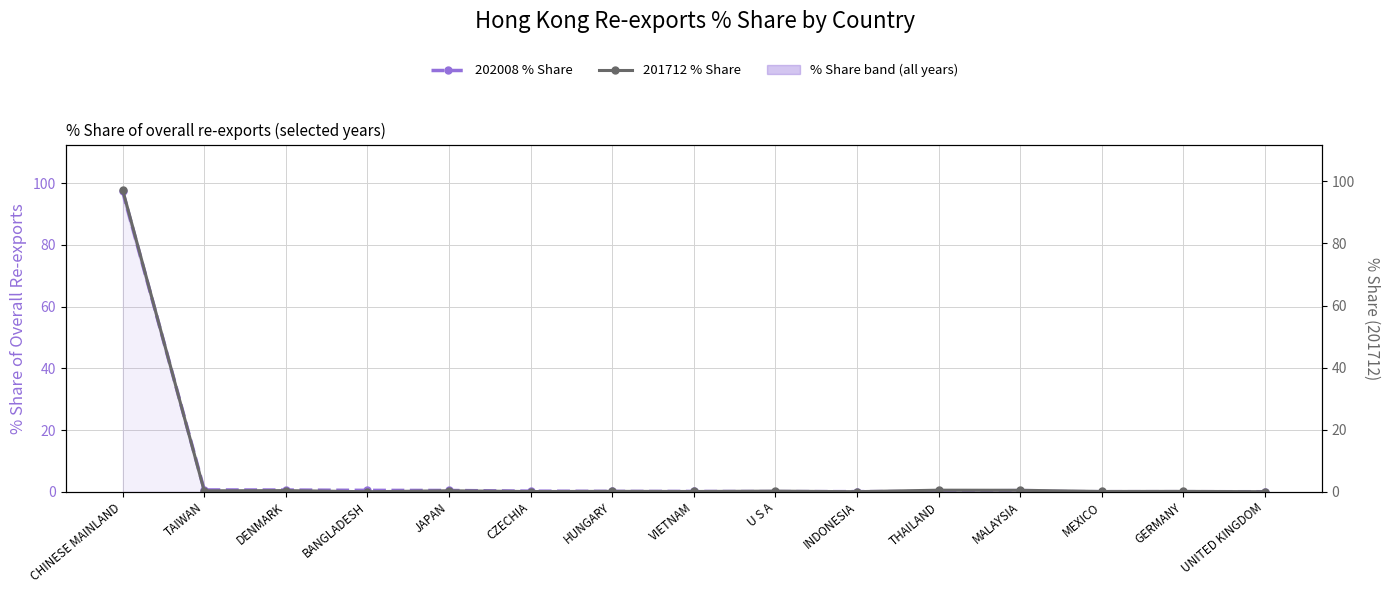

Which series changed the most between CHINESE MAINLAND and U S A?

202008 % Share